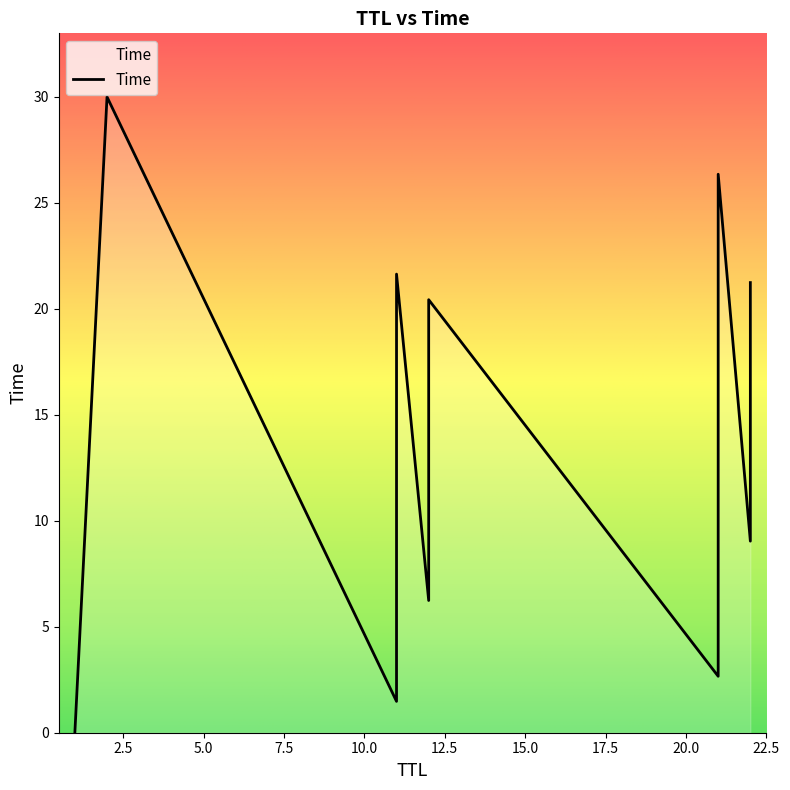

Is this an area chart (filled region under the line)?

No